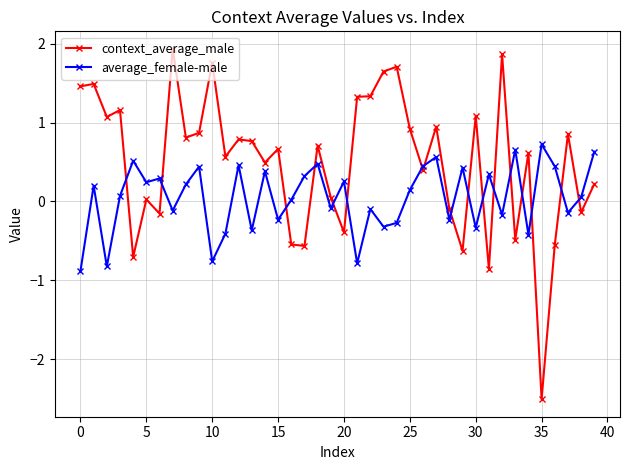

Which series has the largest range (max minus min)?

context_average_male